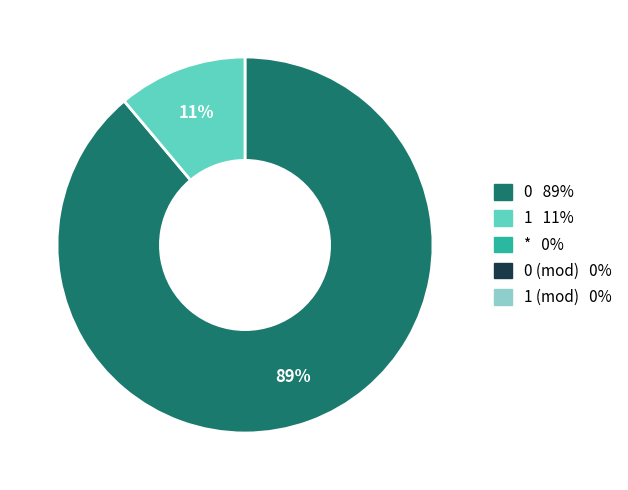

Is there any slice that represents more than half of the pie?

Yes